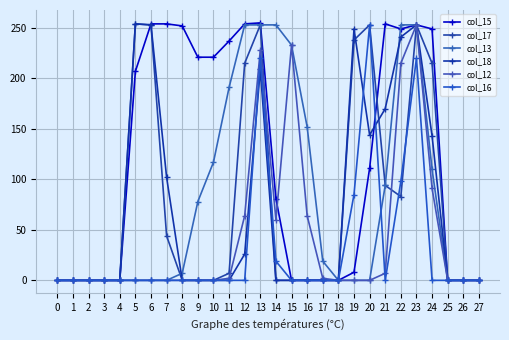

What is the sum of all col_18 values?

2044